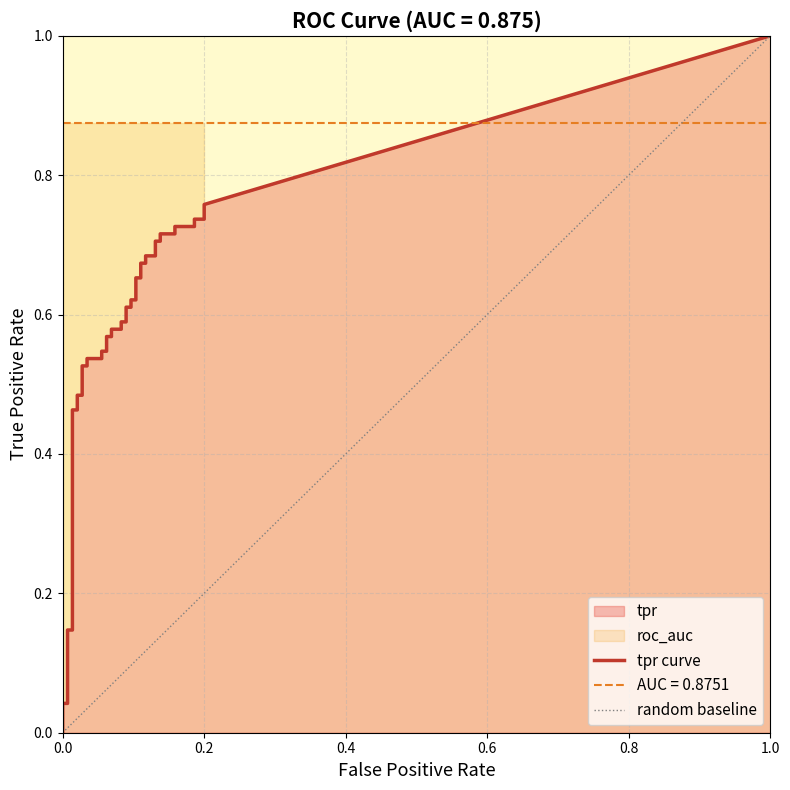

What is the label of the 37th point from the left?

36